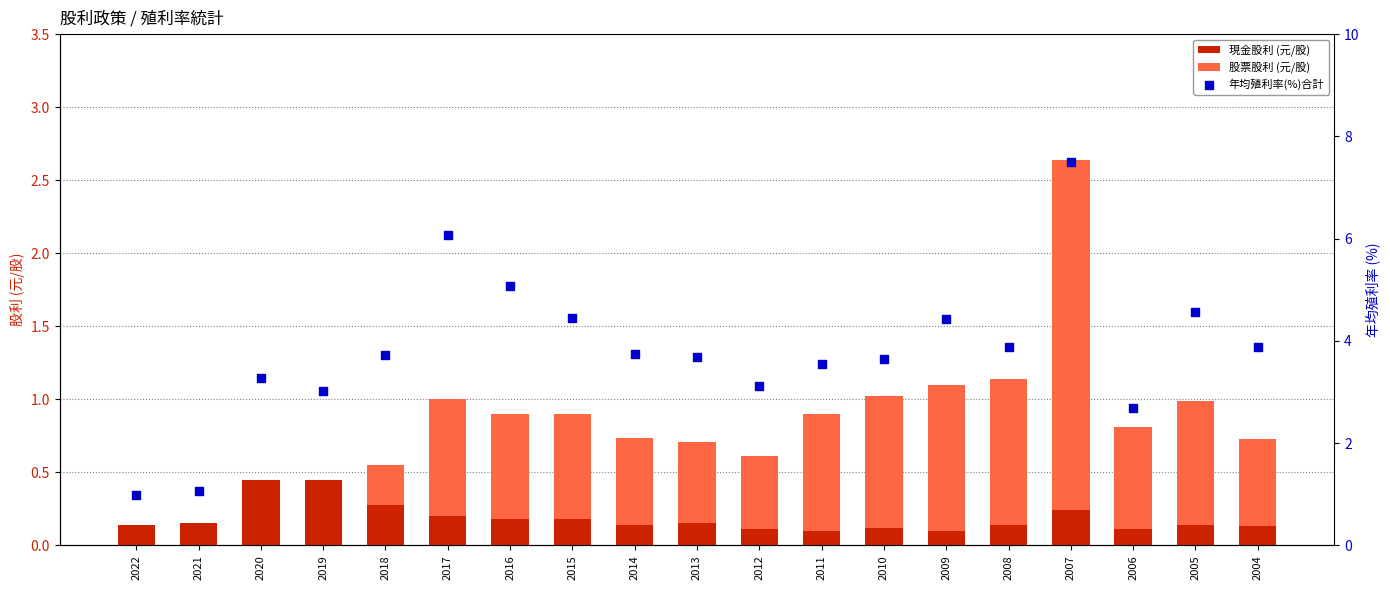

At which category is the sum across all series the highest?

2007